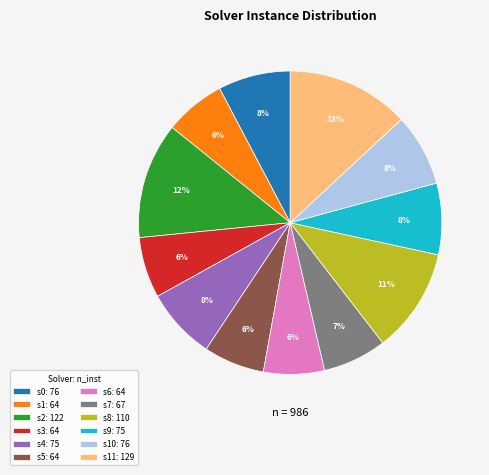

Is it true that s3: 64 is 17% of the pie?

False